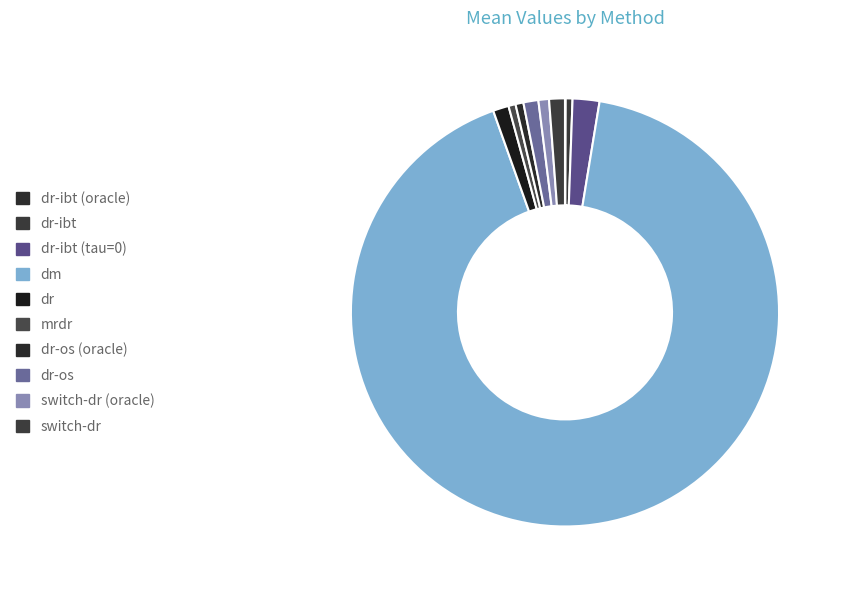

What is the largest slice in the pie chart?

dm